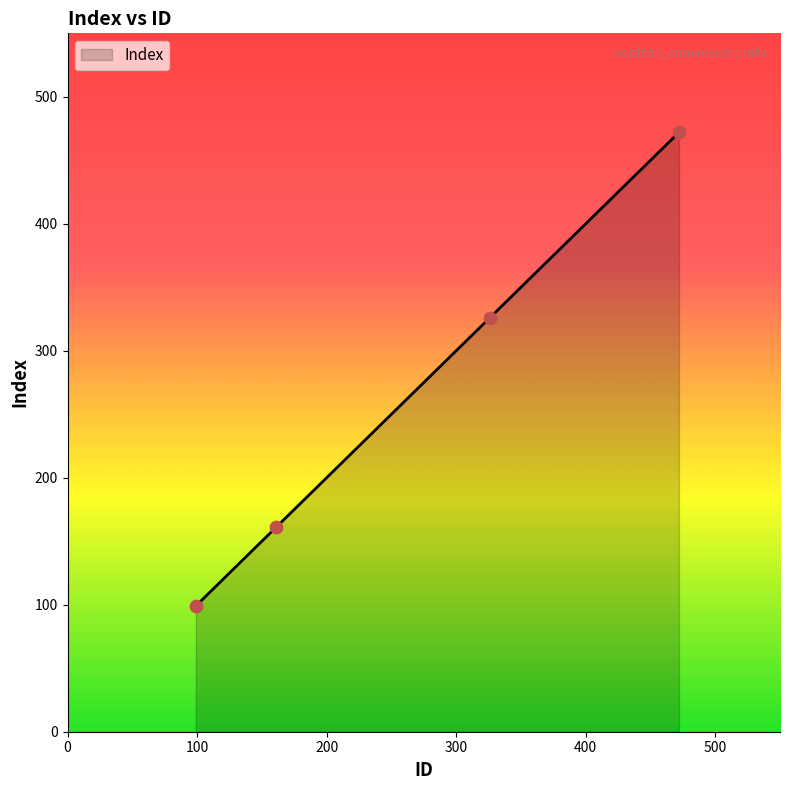

What is the maximum value shown in the chart?

472